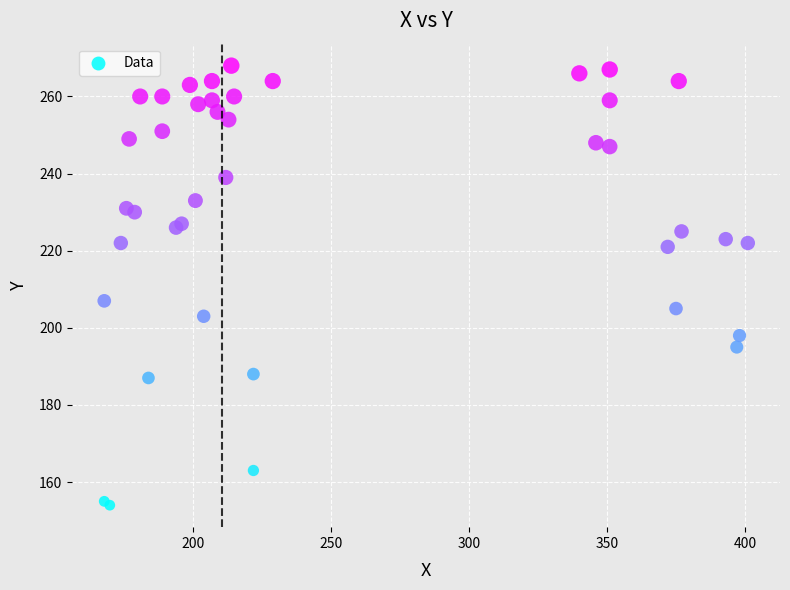

What Y value in the scatter plot is closest to 211?

207